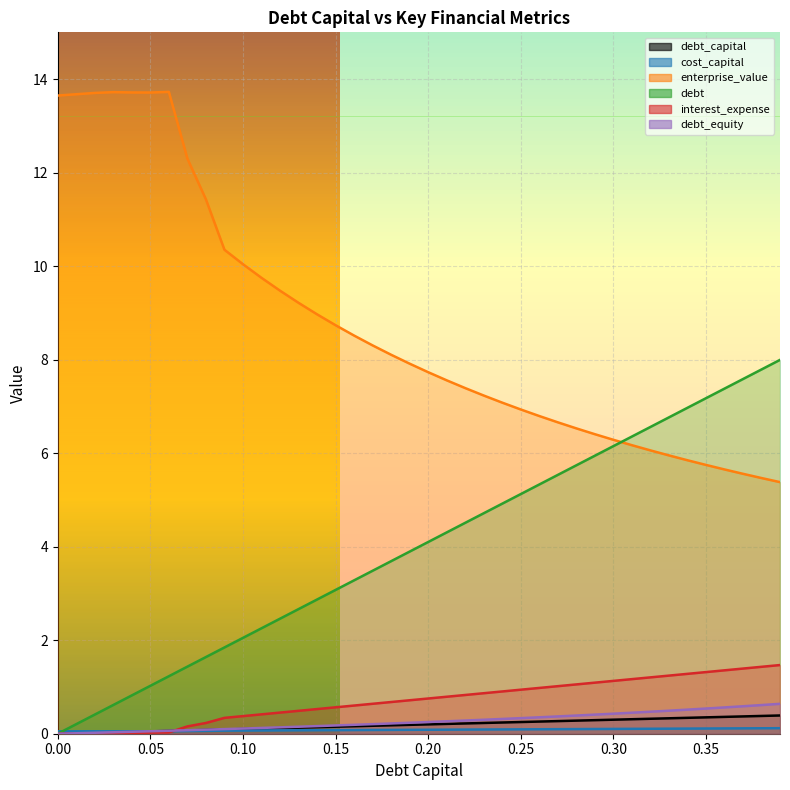

Reading left to right, what are all the values shown in this chart?

debt_capital: 0.0=0.0	0.01=0.0	0.02=0.0	0.03=0.0	0.04=0.0	0.05=0.1	0.06=0.1	0.07=0.1	0.08=0.1	0.09=0.1	0.1=0.1	0.11=0.1	0.12=0.1	0.13=0.1	0.14=0.1	0.15=0.1	0.16=0.2	0.17=0.2	0.18=0.2	0.19=0.2	0.2=0.2	0.21=0.2	0.22=0.2	0.23=0.2	0.24=0.2	0.25=0.2	0.26=0.3	0.27=0.3	0.28=0.3	0.29=0.3	0.3=0.3	0.31=0.3	0.32=0.3	0.33=0.3	0.34=0.3	0.35=0.3	0.36=0.4	0.37=0.4	0.38=0.4	0.39=0.4
cost_capital: 0.0=0.1	0.01=0.1	0.02=0.1	0.03=0.1	0.04=0.1	0.05=0.1	0.06=0.1	0.07=0.1	0.08=0.1	0.09=0.1	0.1=0.1	0.11=0.1	0.12=0.1	0.13=0.1	0.14=0.1	0.15=0.1	0.16=0.1	0.17=0.1	0.18=0.1	0.19=0.1	0.2=0.1	0.21=0.1	0.22=0.1	0.23=0.1	0.24=0.1	0.25=0.1	0.26=0.1	0.27=0.1	0.28=0.1	0.29=0.1	0.3=0.1	0.31=0.1	0.32=0.1	0.33=0.1	0.34=0.1	0.35=0.1	0.36=0.1	0.37=0.1	0.38=0.1	0.39=0.1
enterprise_value: 0.0=13.6	0.01=13.7	0.02=13.7	0.03=13.7	0.04=13.7	0.05=13.7	0.06=13.7	0.07=12.3	0.08=11.4	0.09=10.4	0.1=10.0	0.11=9.8	0.12=9.5	0.13=9.2	0.14=9.0	0.15=8.7	0.16=8.5	0.17=8.3	0.18=8.1	0.19=7.9	0.2=7.7	0.21=7.6	0.22=7.4	0.23=7.2	0.24=7.1	0.25=6.9	0.26=6.8	0.27=6.7	0.28=6.5	0.29=6.4	0.3=6.3	0.31=6.2	0.32=6.1	0.33=6.0	0.34=5.8	0.35=5.7	0.36=5.7	0.37=5.6	0.38=5.5	0.39=5.4
debt: 0.0=0.0	0.01=0.2	0.02=0.4	0.03=0.6	0.04=0.8	0.05=1.0	0.06=1.2	0.07=1.4	0.08=1.6	0.09=1.8	0.1=2.0	0.11=2.3	0.12=2.5	0.13=2.7	0.14=2.9	0.15=3.1	0.16=3.3	0.17=3.5	0.18=3.7	0.19=3.9	0.2=4.1	0.21=4.3	0.22=4.5	0.23=4.7	0.24=4.9	0.25=5.1	0.26=5.3	0.27=5.5	0.28=5.7	0.29=5.9	0.3=6.1	0.31=6.4	0.32=6.6	0.33=6.8	0.34=7.0	0.35=7.2	0.36=7.4	0.37=7.6	0.38=7.8	0.39=8.0
interest_expense: 0.0=0.0	0.01=0.0	0.02=0.0	0.03=0.0	0.04=0.0	0.05=0.0	0.06=0.0	0.07=0.2	0.08=0.2	0.09=0.3	0.1=0.4	0.11=0.4	0.12=0.5	0.13=0.5	0.14=0.5	0.15=0.6	0.16=0.6	0.17=0.6	0.18=0.7	0.19=0.7	0.2=0.8	0.21=0.8	0.22=0.8	0.23=0.9	0.24=0.9	0.25=0.9	0.26=1.0	0.27=1.0	0.28=1.1	0.29=1.1	0.3=1.1	0.31=1.2	0.32=1.2	0.33=1.2	0.34=1.3	0.35=1.3	0.36=1.4	0.37=1.4	0.38=1.4	0.39=1.5
debt_equity: 0.0=0.0	0.01=0.0	0.02=0.0	0.03=0.0	0.04=0.0	0.05=0.1	0.06=0.1	0.07=0.1	0.08=0.1	0.09=0.1	0.1=0.1	0.11=0.1	0.12=0.1	0.13=0.1	0.14=0.2	0.15=0.2	0.16=0.2	0.17=0.2	0.18=0.2	0.19=0.2	0.2=0.2	0.21=0.3	0.22=0.3	0.23=0.3	0.24=0.3	0.25=0.3	0.26=0.4	0.27=0.4	0.28=0.4	0.29=0.4	0.3=0.4	0.31=0.4	0.32=0.5	0.33=0.5	0.34=0.5	0.35=0.5	0.36=0.6	0.37=0.6	0.38=0.6	0.39=0.6